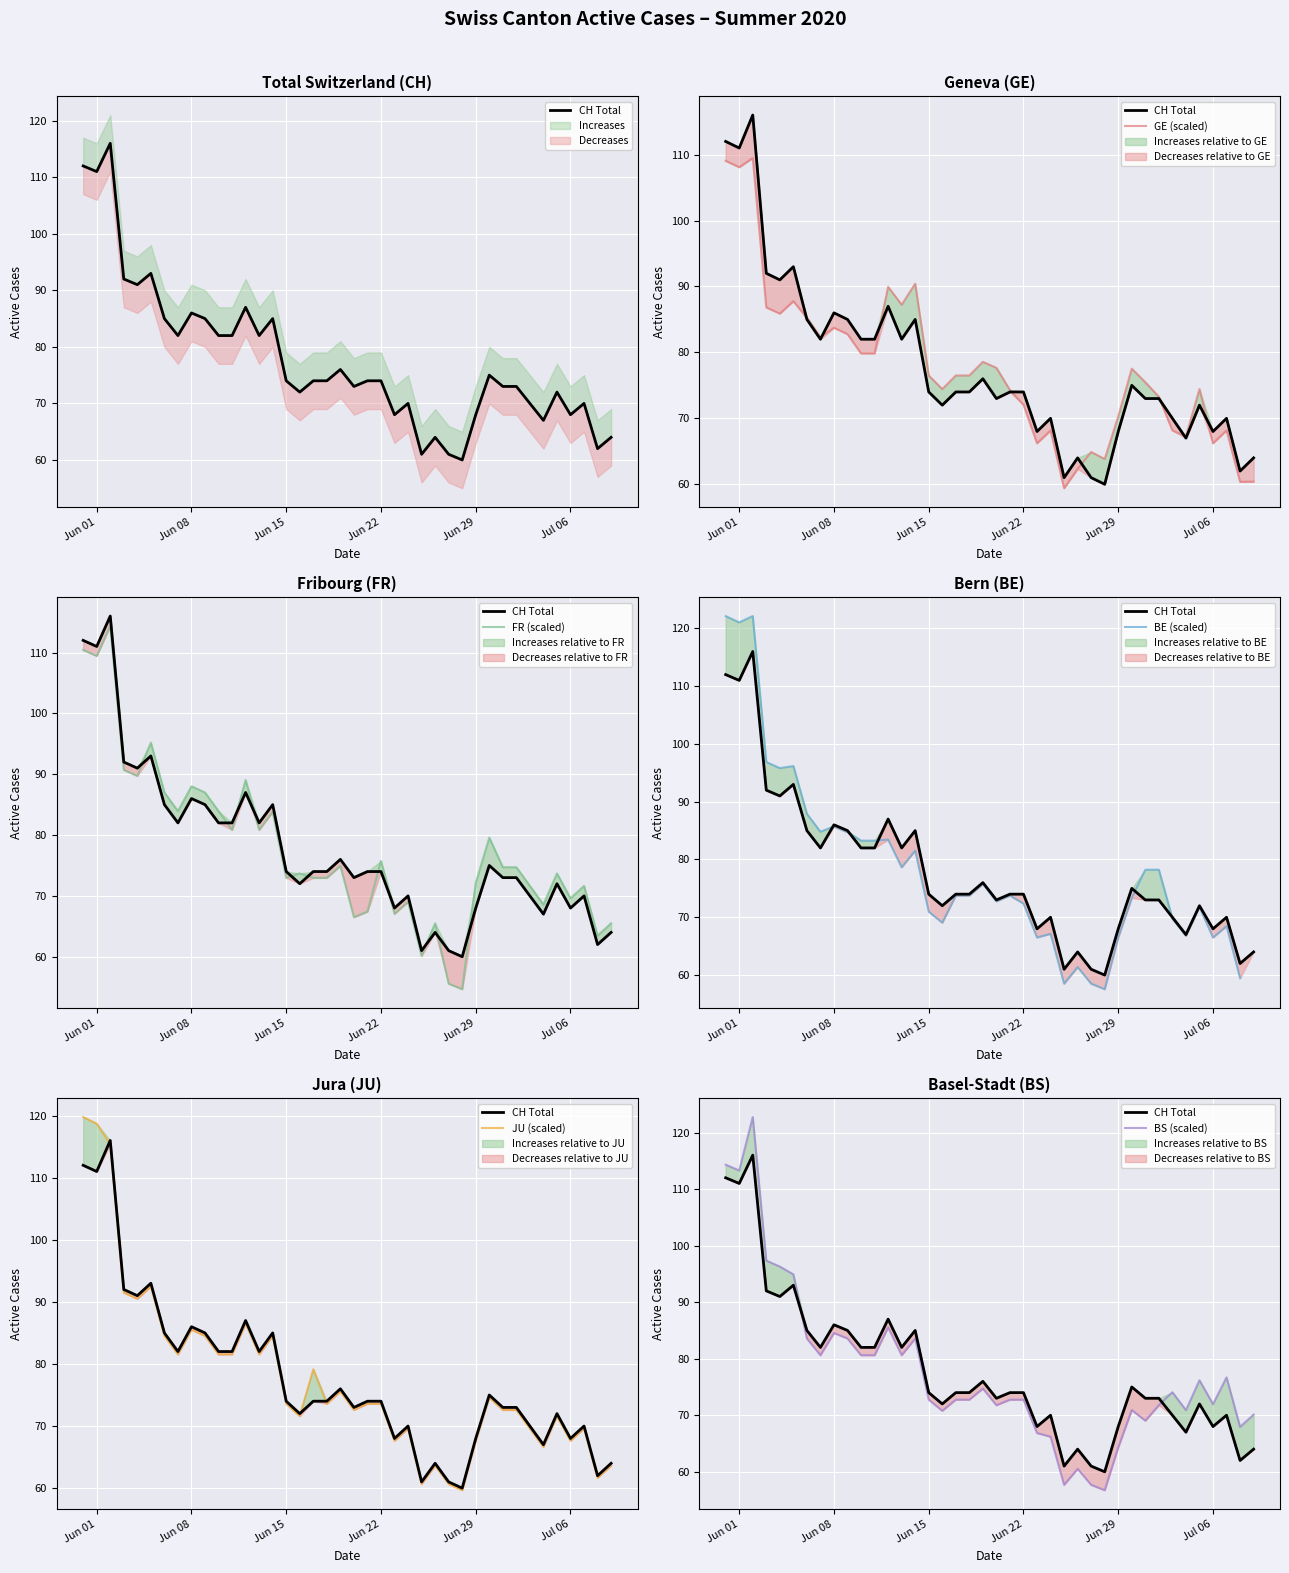

What is the difference between the maximum and minimum values in the JU (scaled) series?

60.1